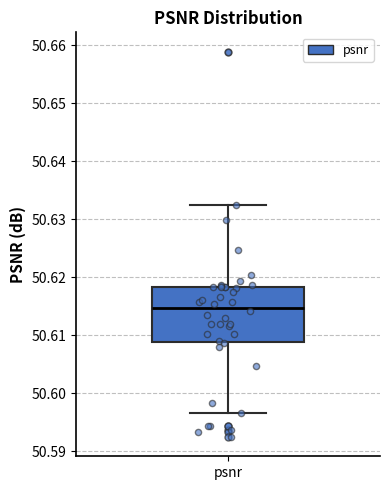

Read this box plot against the y-axis: the position of the median line, the range covered by the box, and the ends of both whiskers. The values are not printed on the chart, so give them approximately, as read against the axis.

median 50.615, box 50.609 to 50.618, whiskers 50.597 to 50.632